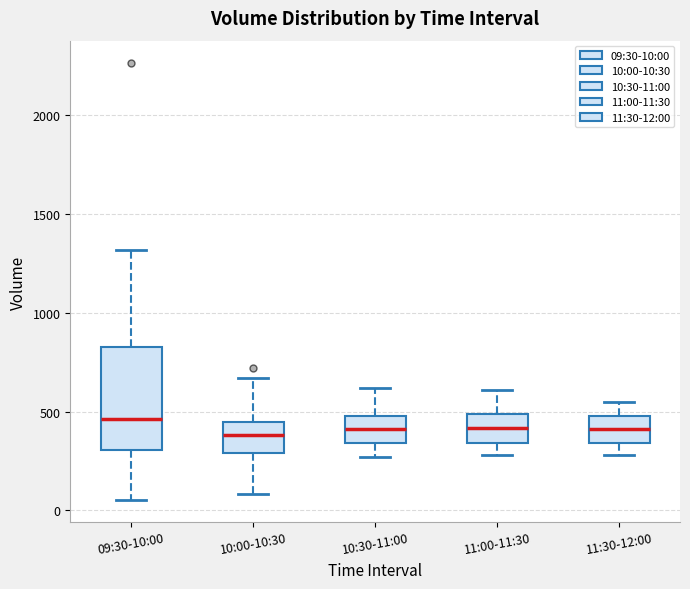

Where does the lower whisker of the box for 10:30-11:00 end on the y-axis? The values are not printed on the chart, so give them approximately, as read against the axis.

250